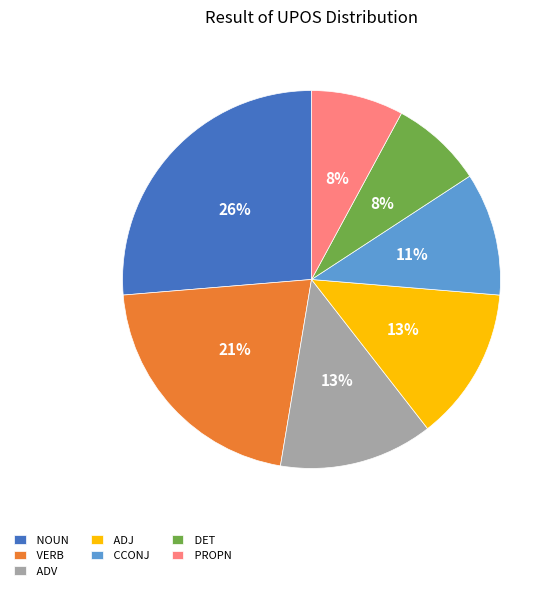

Combined, do NOUN and DET account for over 50%?

No